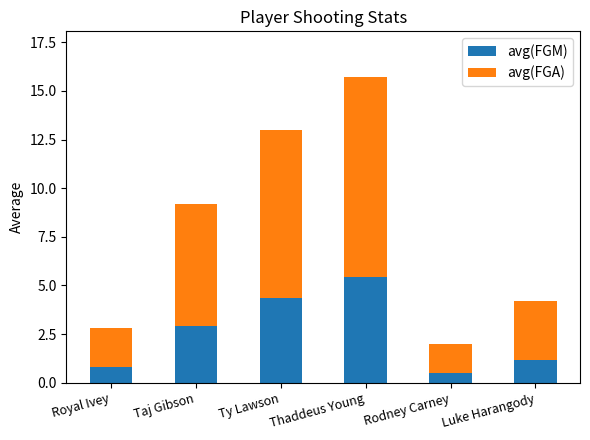

The avg(FGM) series shows 2.9 at Taj Gibson. True or false?

True